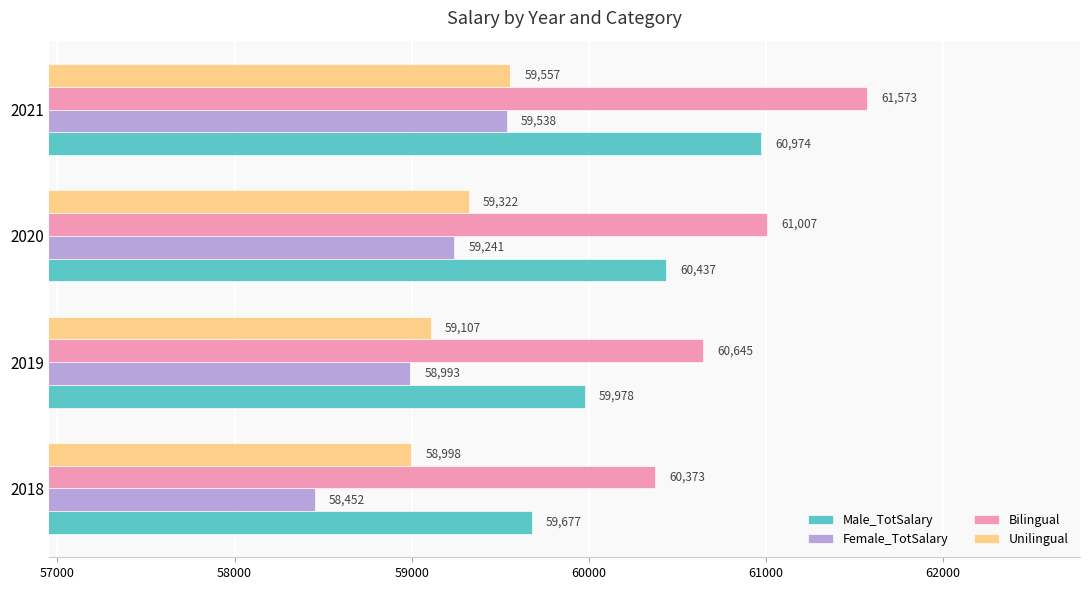

What is the average value of the Female_TotSalary series?

59056